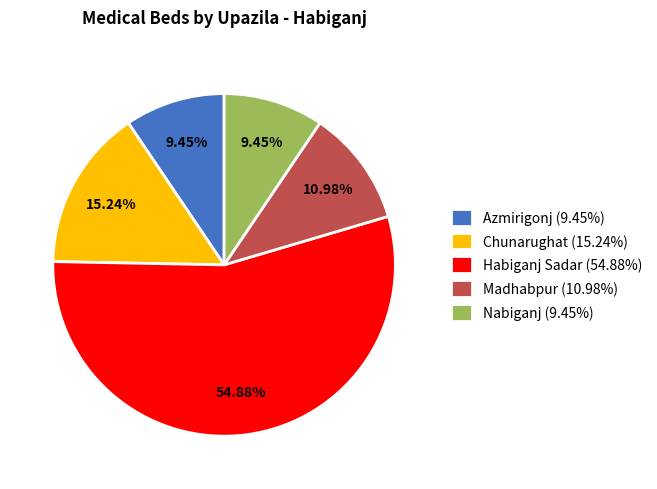

To the nearest percent, what is the average slice percentage?

20%